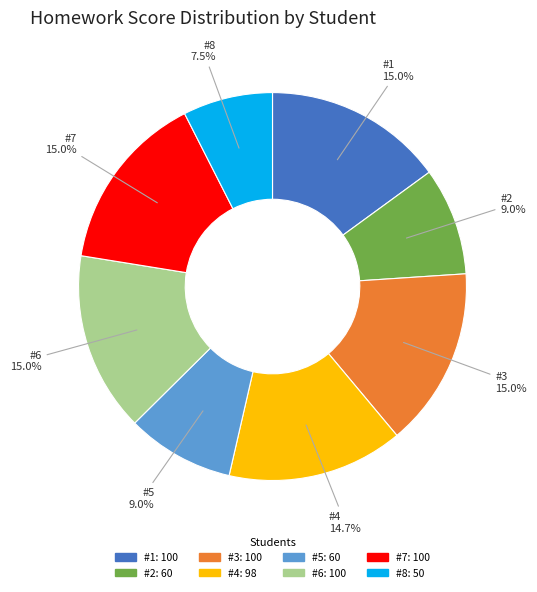

Is there a majority slice in this chart?

No